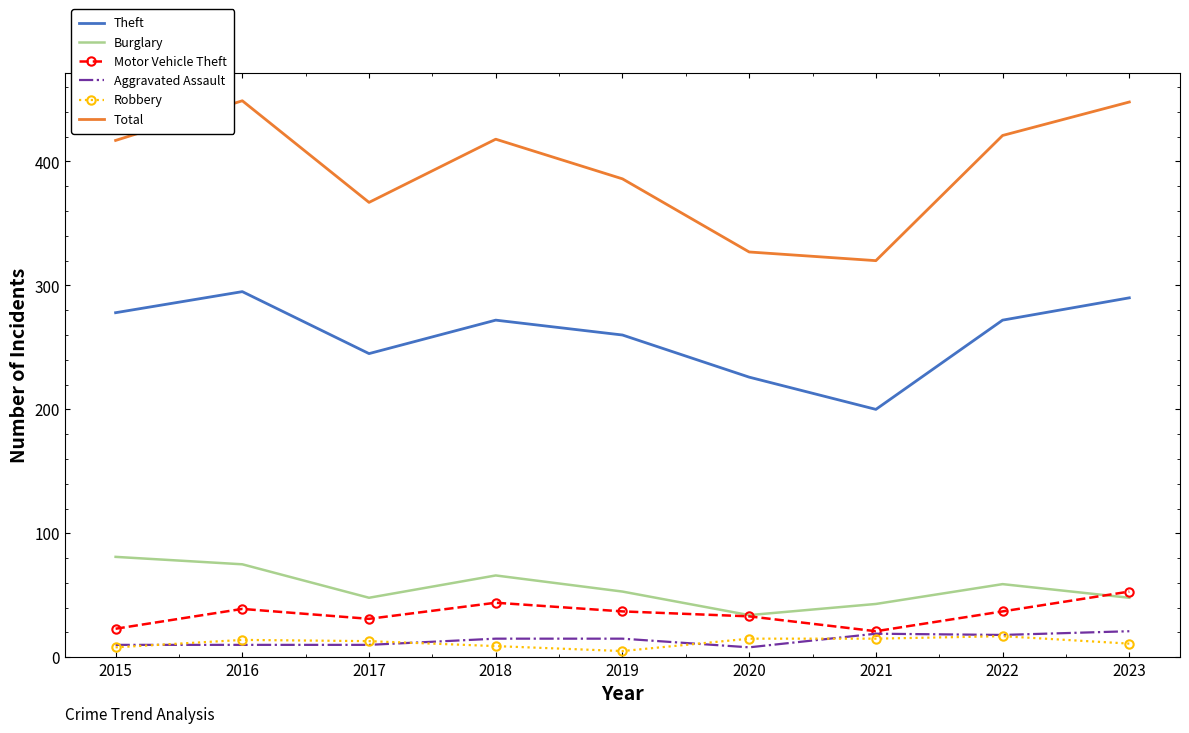

What is the minimum value for Motor Vehicle Theft?

21